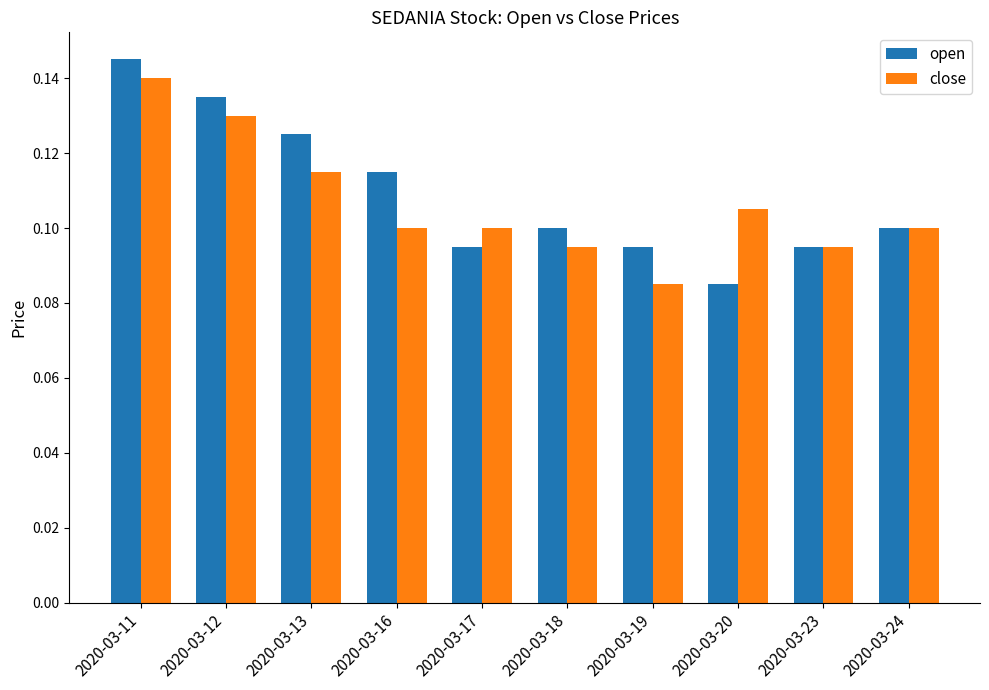

Rank the series at 2020-03-16 from lowest to highest value.

close, open